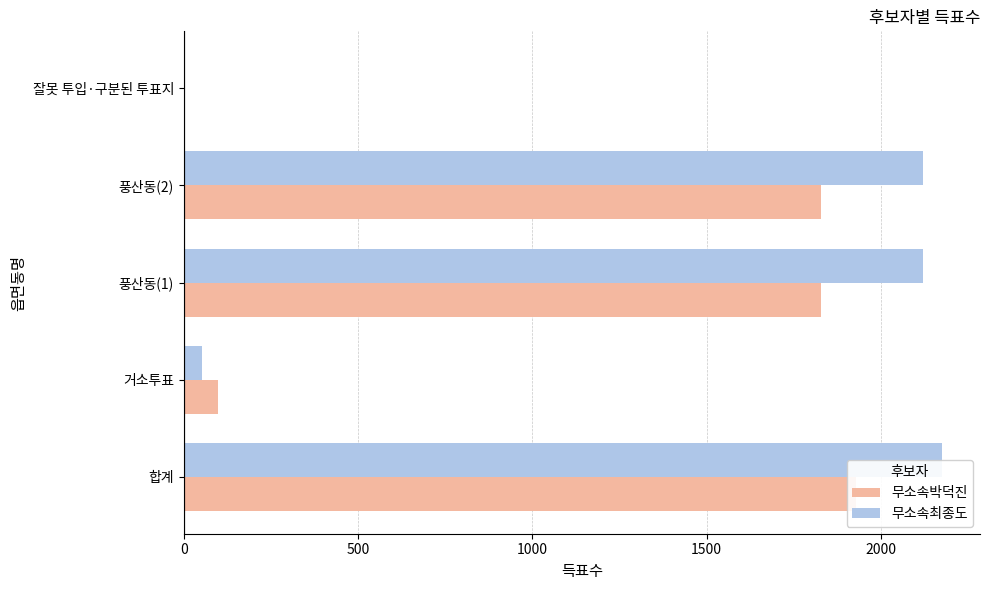

What is the sum of all 무소속박덕진 values?

5685